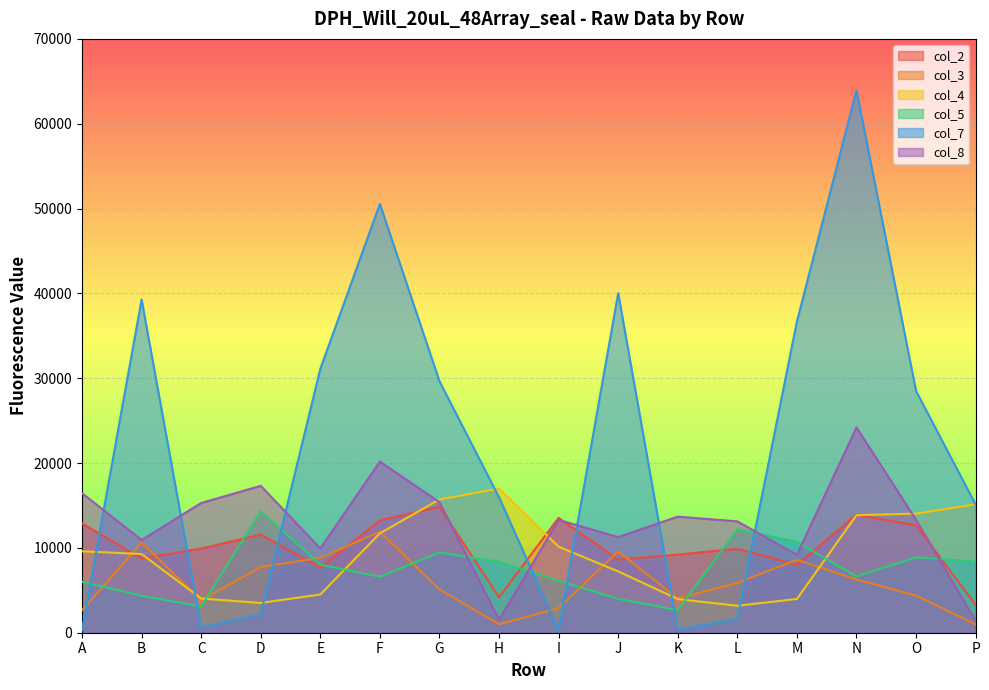

In col_7, how many points are lower than both neighbors (excluding endpoints)?

3